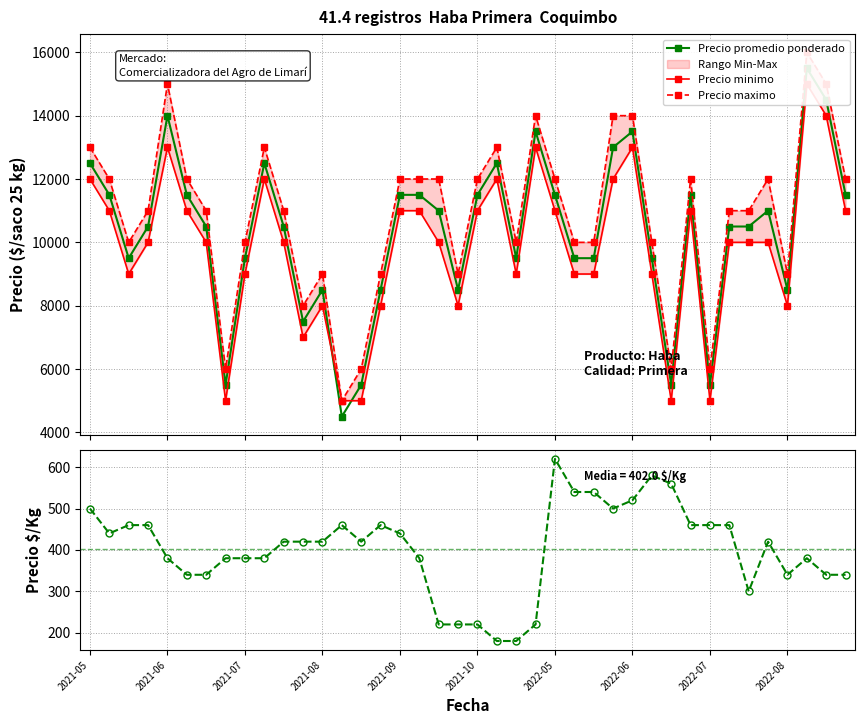

Which category has the highest value across all series?

37